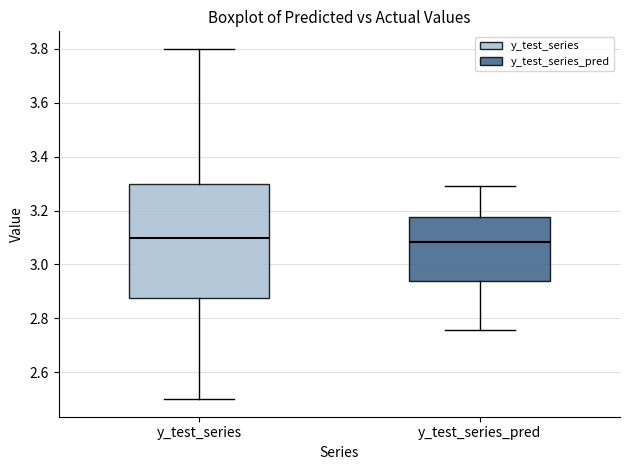

Where does the upper whisker of the box for y_test_series_pred end on the y-axis? The values are not printed on the chart, so give them approximately, as read against the axis.

3.30